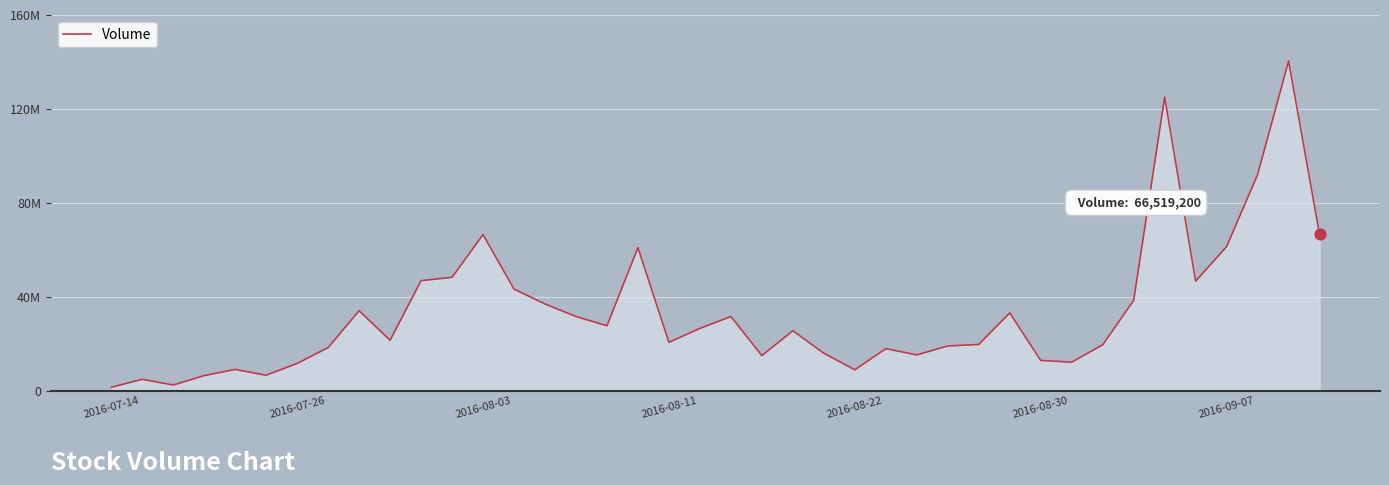

Is this an area chart (filled region under the line)?

Yes